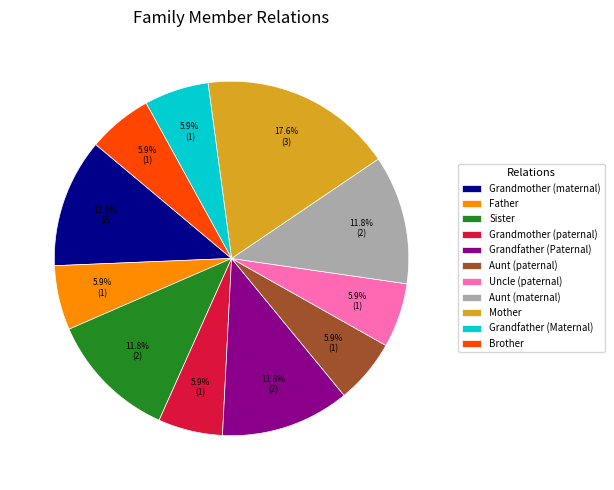

What percentage is NOT represented by Uncle (paternal)?

94.1%